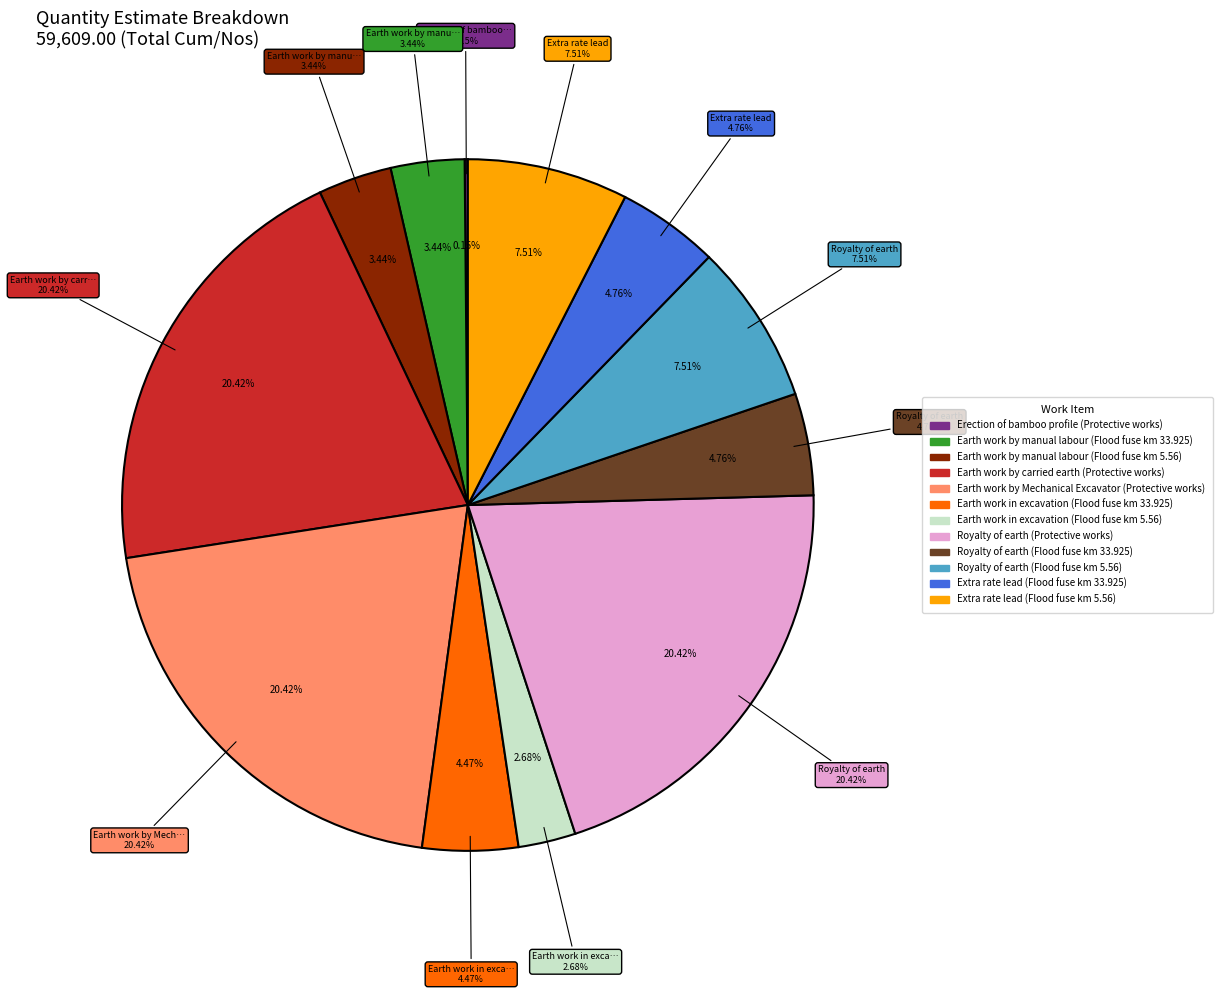

To the nearest percent, what is the average slice percentage?

8%